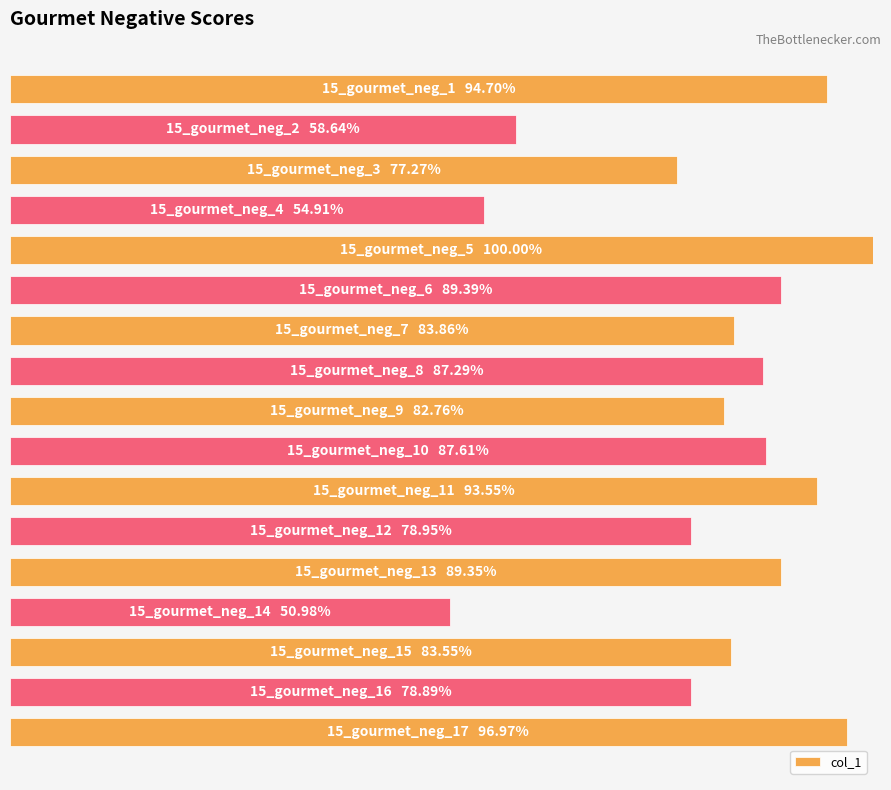

List the labels in order of value, largest first.

4, 16, 0, 10, 5, 12, 9, 7, 6, 14, 8, 11, 15, 2, 1, 3, 13